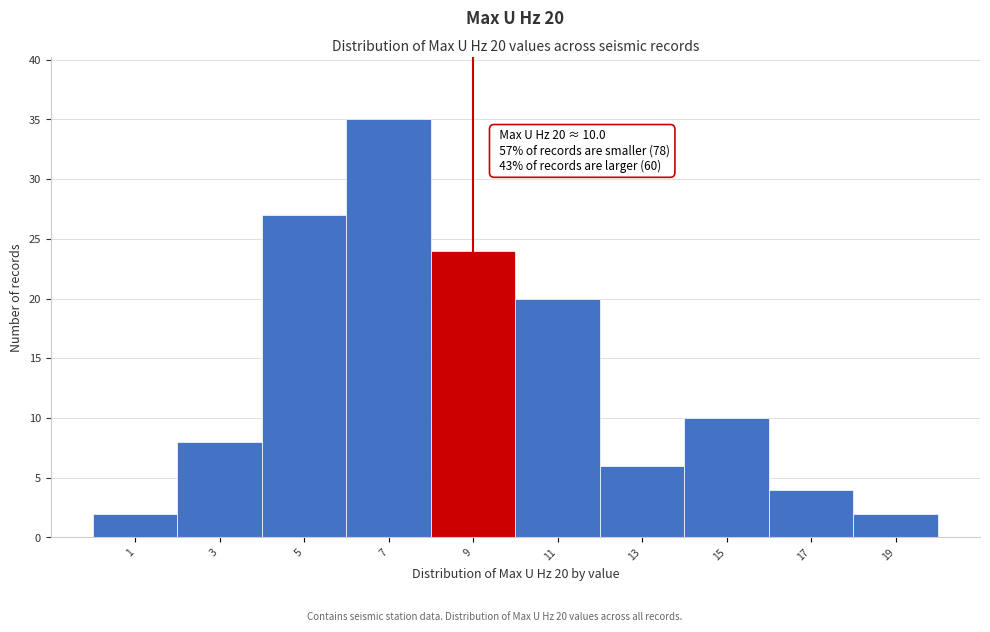

Reading right to left, transcribe all the data shown in this chart.

19=2	17=4	15=10	13=6	11=20	9=24	7=35	5=27	3=8	1=2